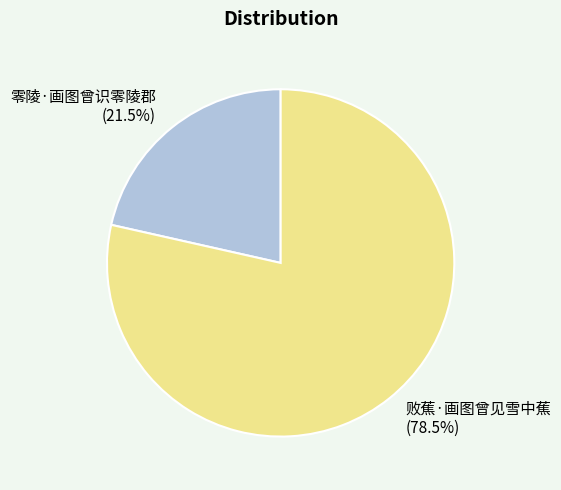

Which has a higher value, 零陵·画图曾识零陵郡 or 败蕉·画图曾见雪中蕉?

败蕉·画图曾见雪中蕉